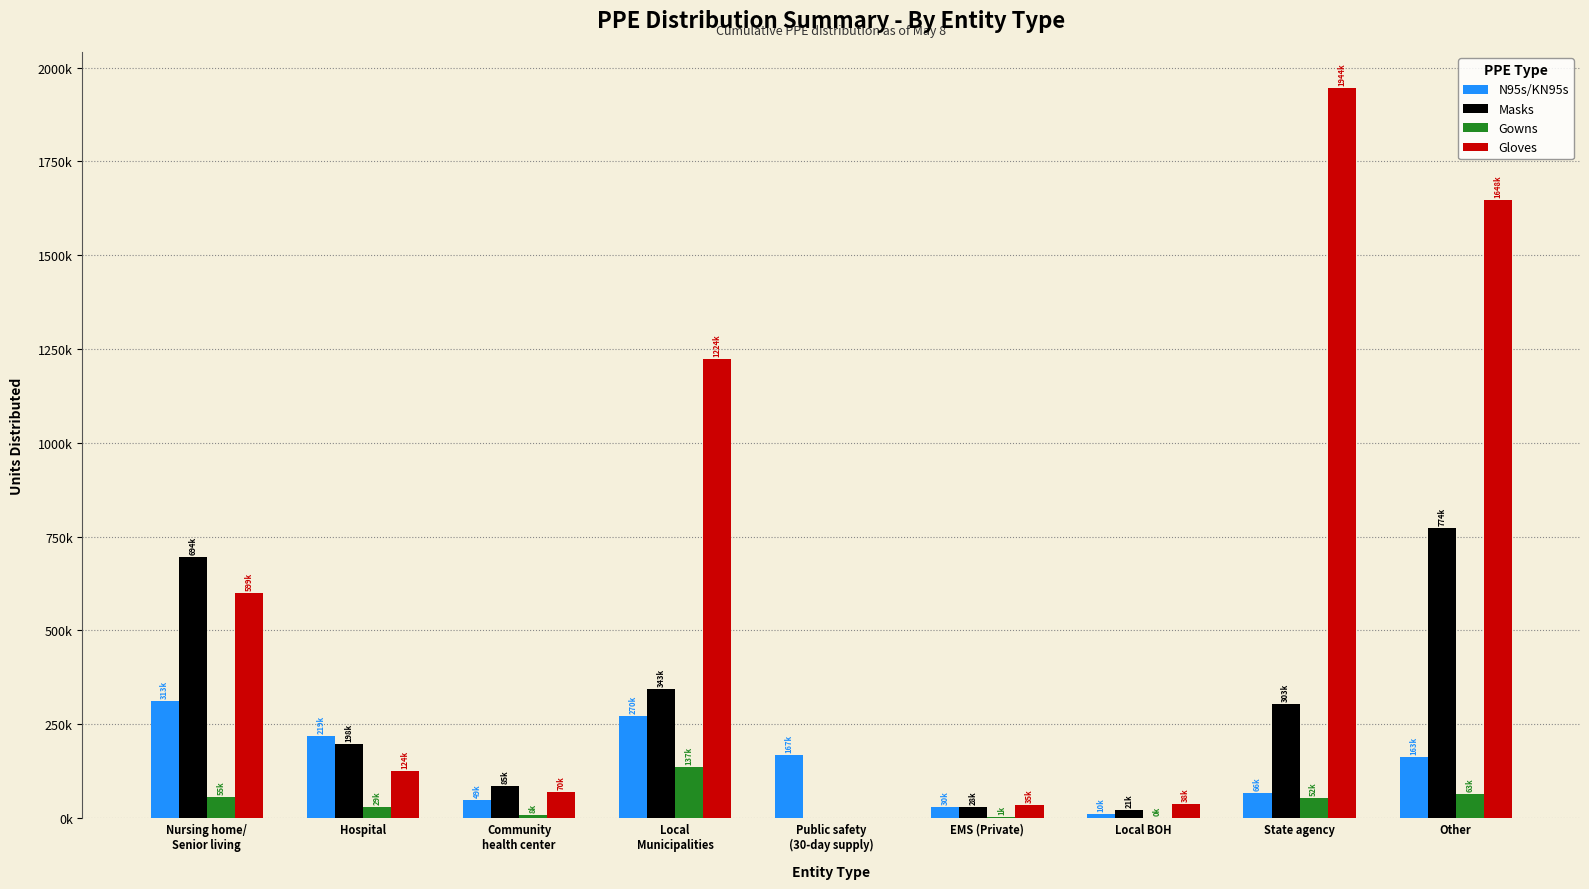

At which category is the sum across all series the highest?

Other